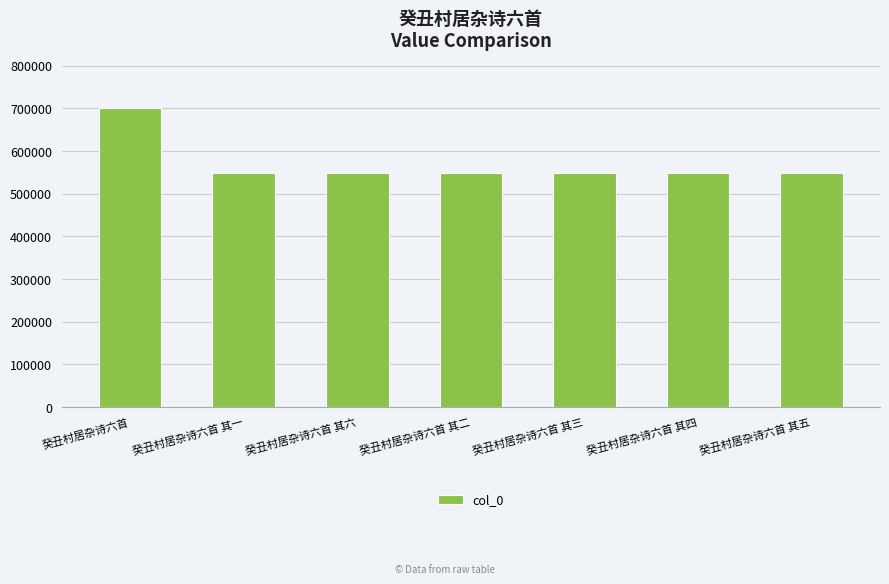

Where is the data nearest to the value 625032?

癸丑村居杂诗六首 其六